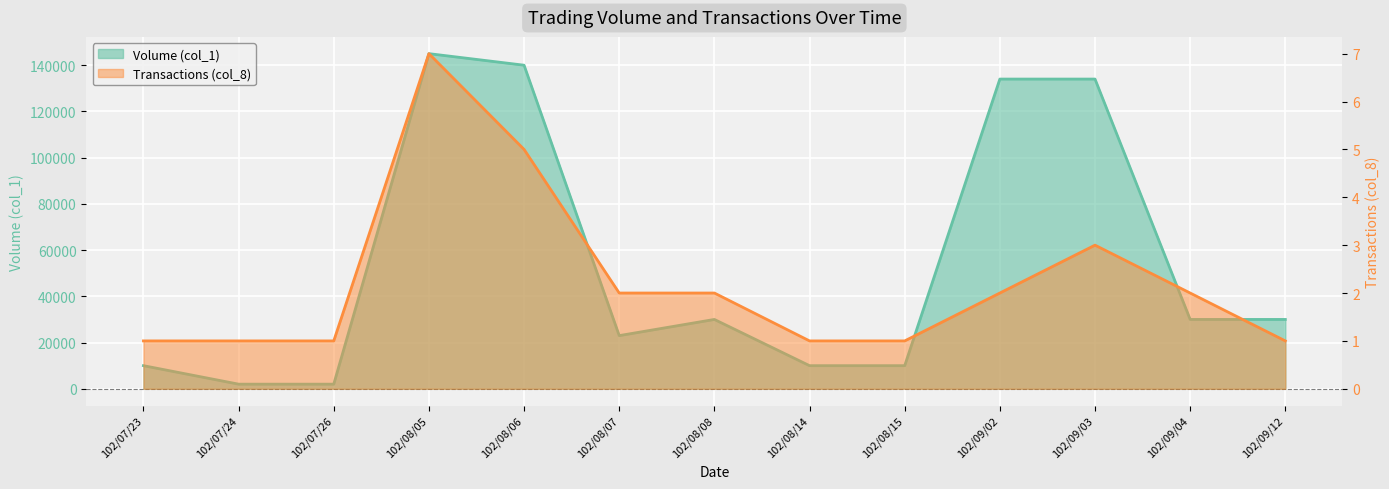

What are all the series names shown in the legend?

Volume (col_1), Transactions (col_8)